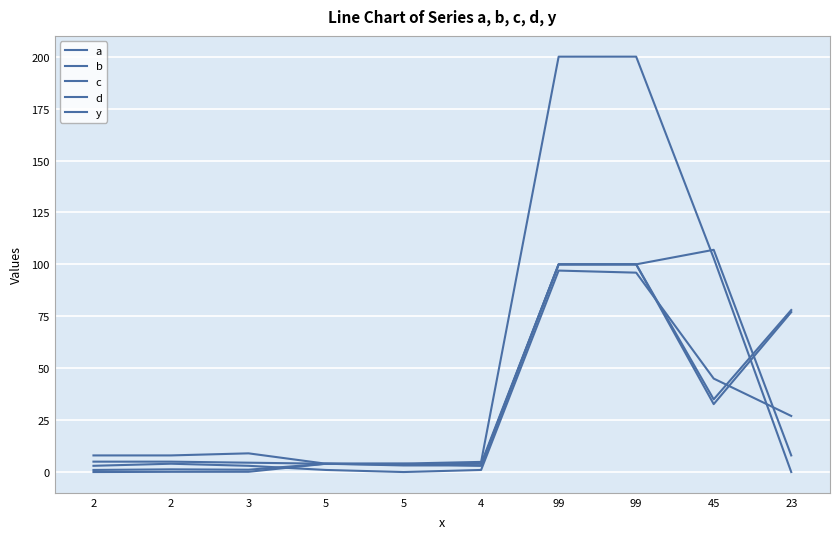

What is the label of the 9th point from the right?

2